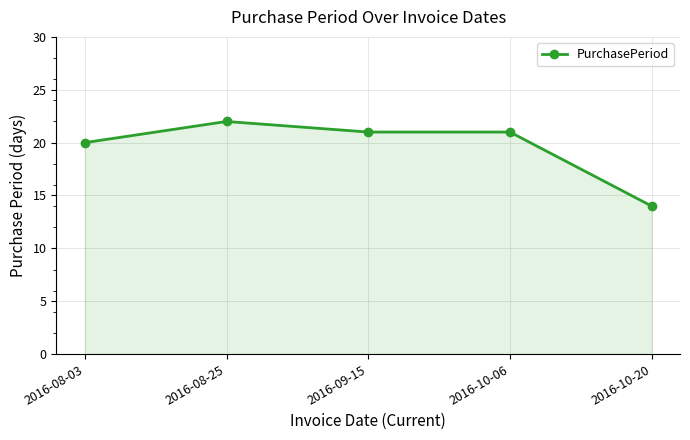

What value does the data have at 2016-08-03?

20